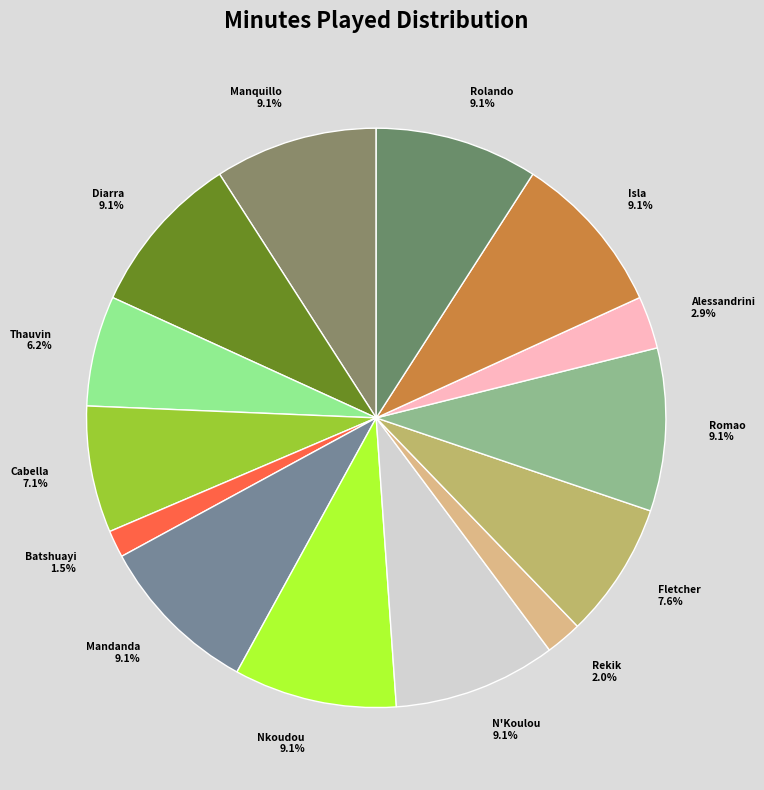

Approximately how many times larger is the value at Fletcher compared to Romao?

0.8